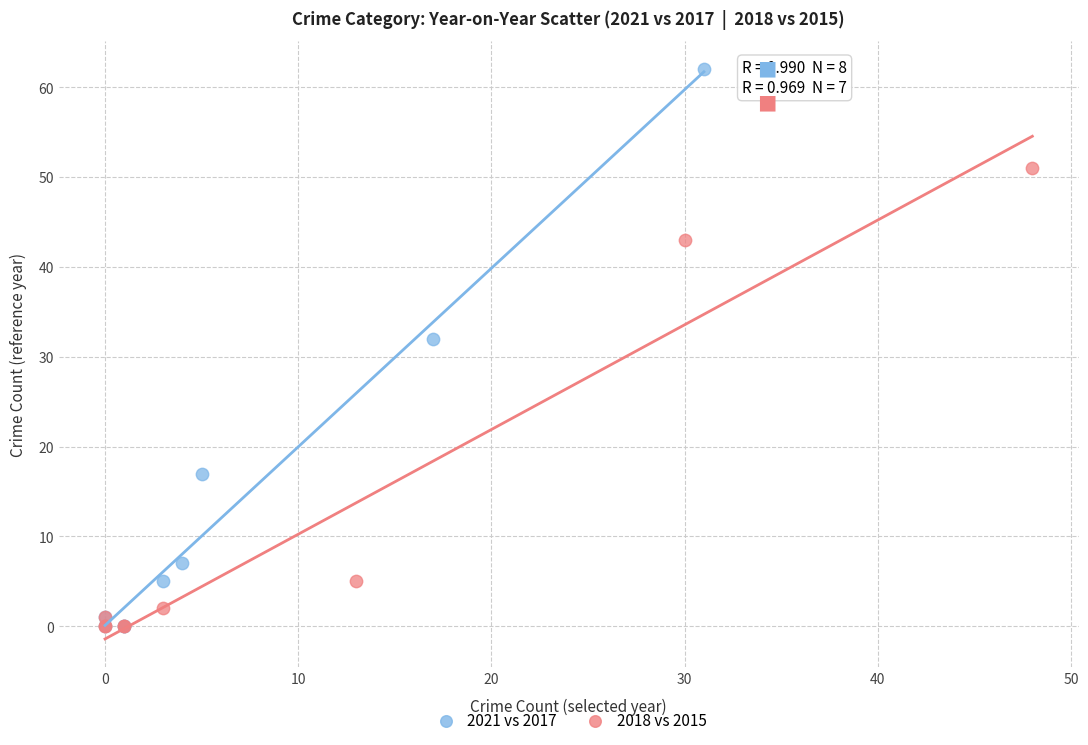

Which series has the widest spread of Y values?

2021 vs 2017